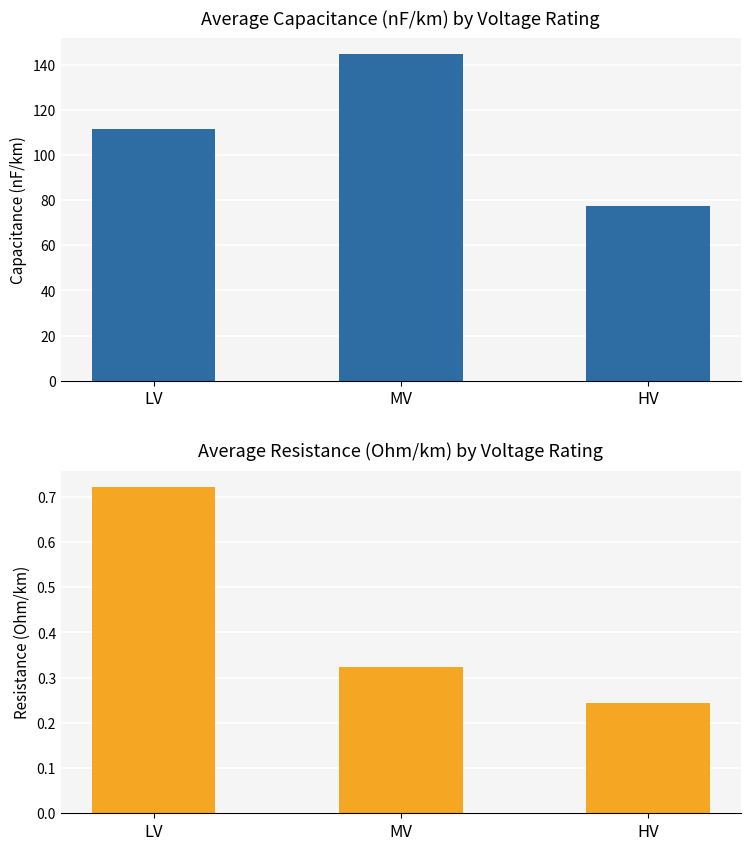

True or false: c_nf_per_km has a value of 45.4 at HV.

False